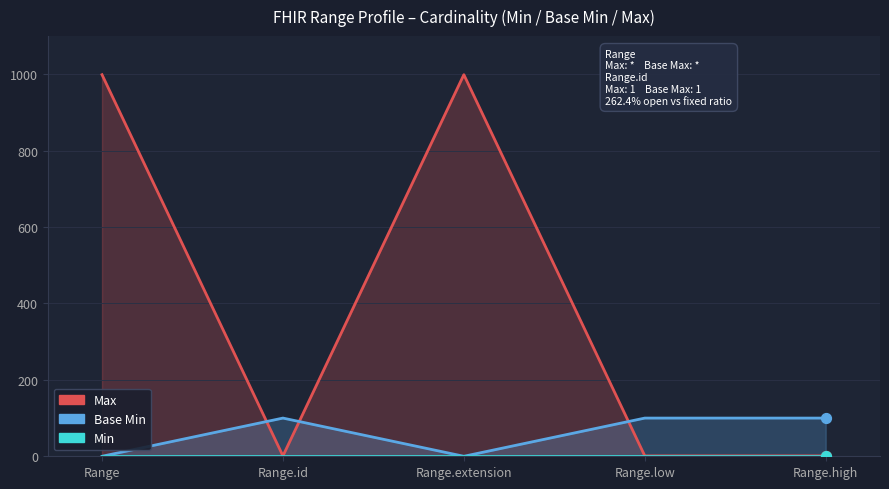

At which category is the sum across all series the highest?

Range